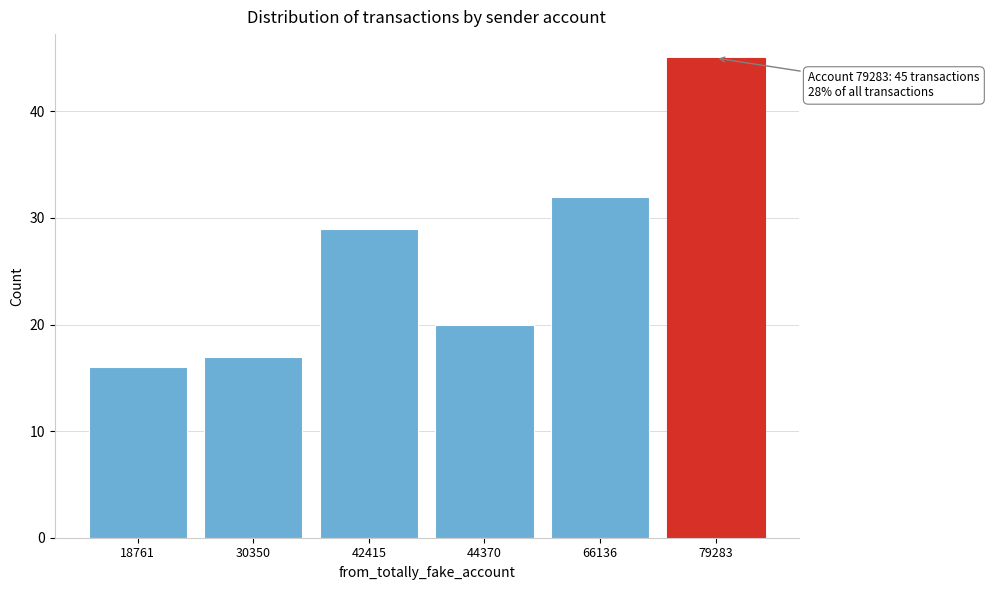

Reading right to left, what are all the values shown in this chart?

79283=45	66136=32	44370=20	42415=29	30350=17	18761=16